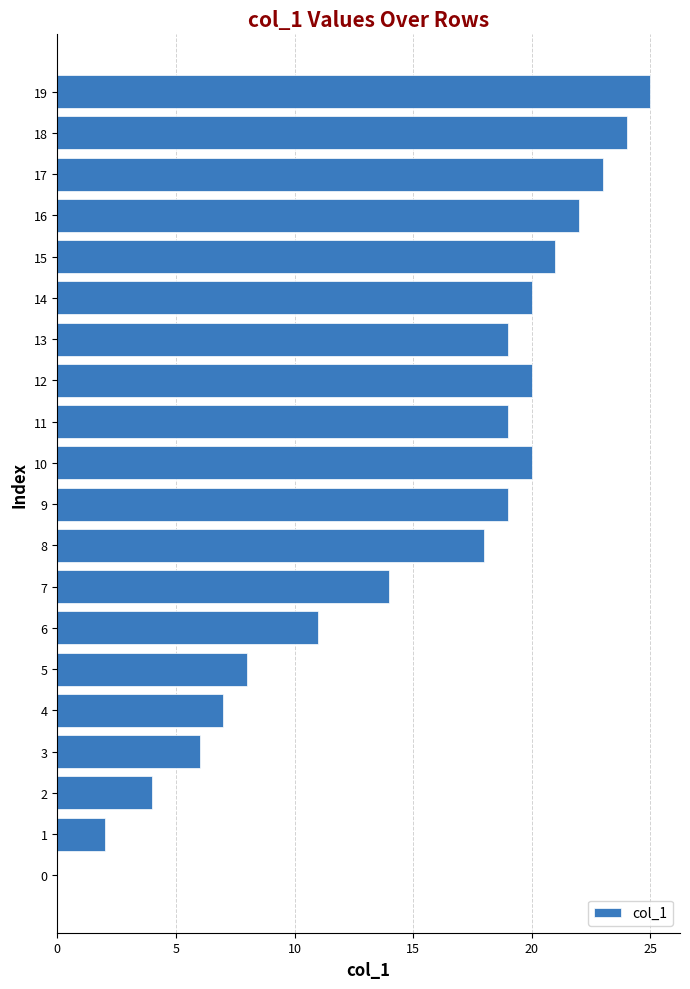

What is the maximum value shown in the chart?

25